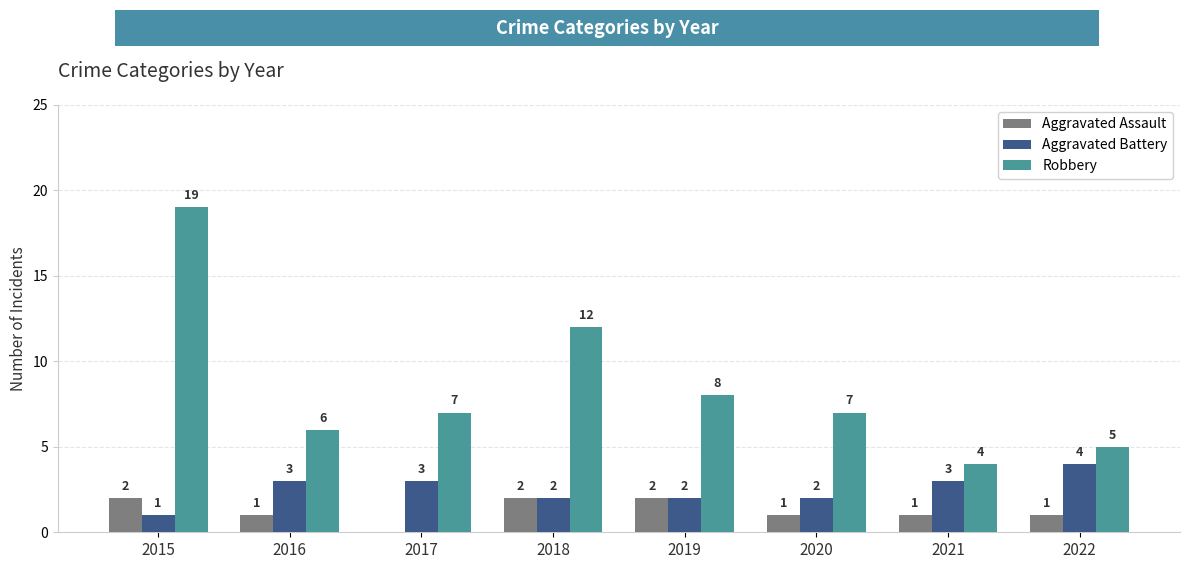

True or false: Aggravated Battery has a value of 2 at 2015.

False